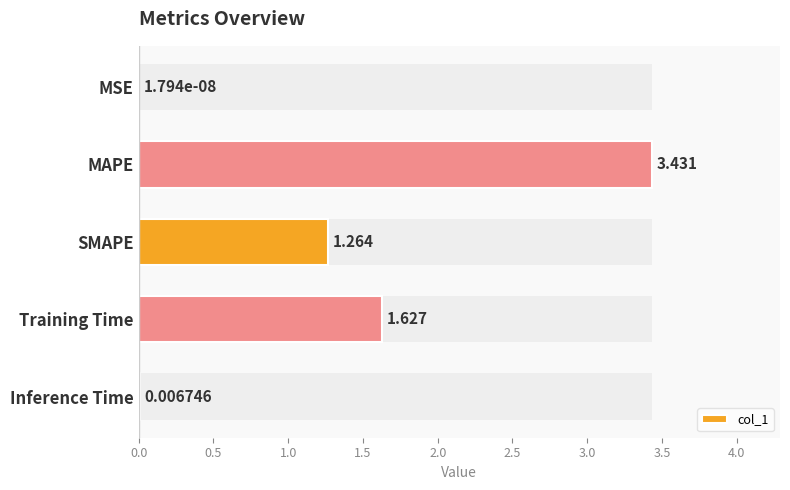

Which has a higher value, MSE or Training Time?

Training Time